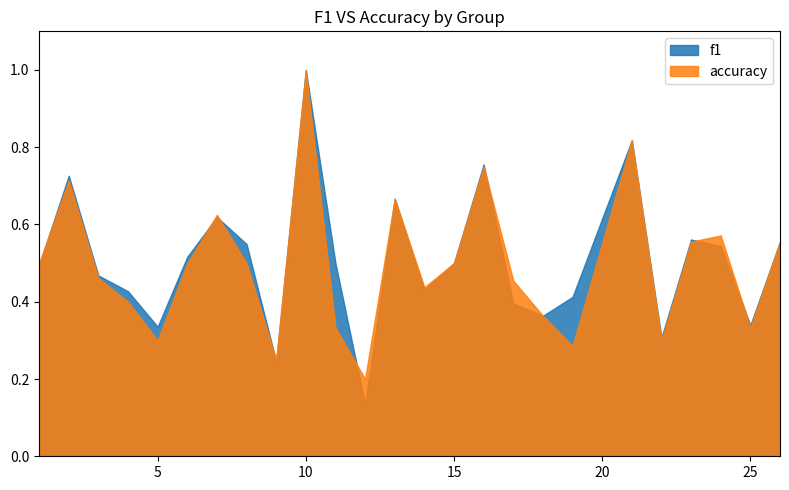

What is the difference between the second highest and second lowest values in the f1 series?

0.6